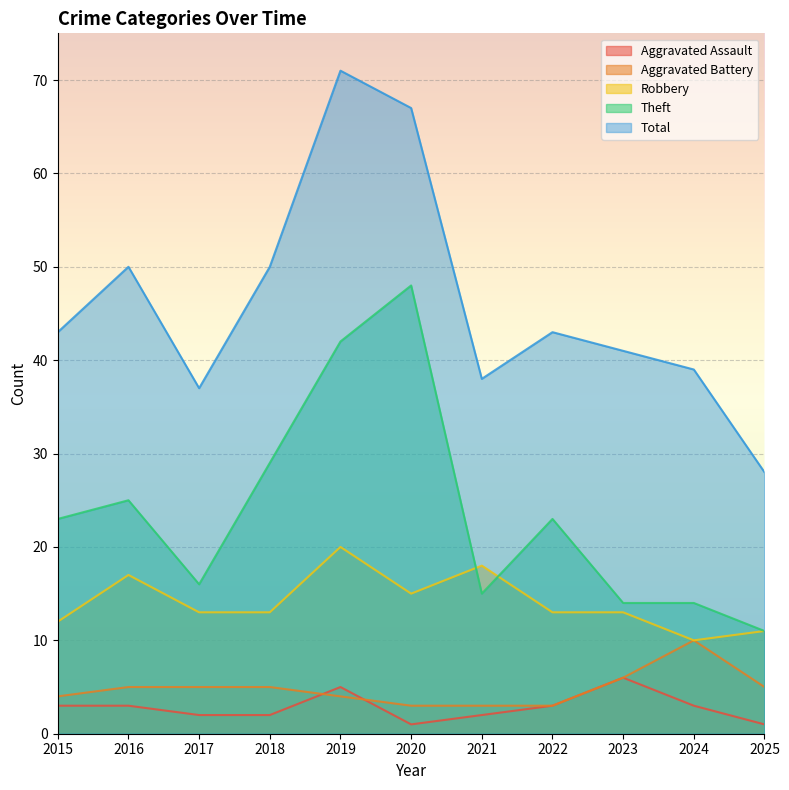

Is the value of Aggravated Battery at 2021 greater than the value of Aggravated Assault at 2024?

No